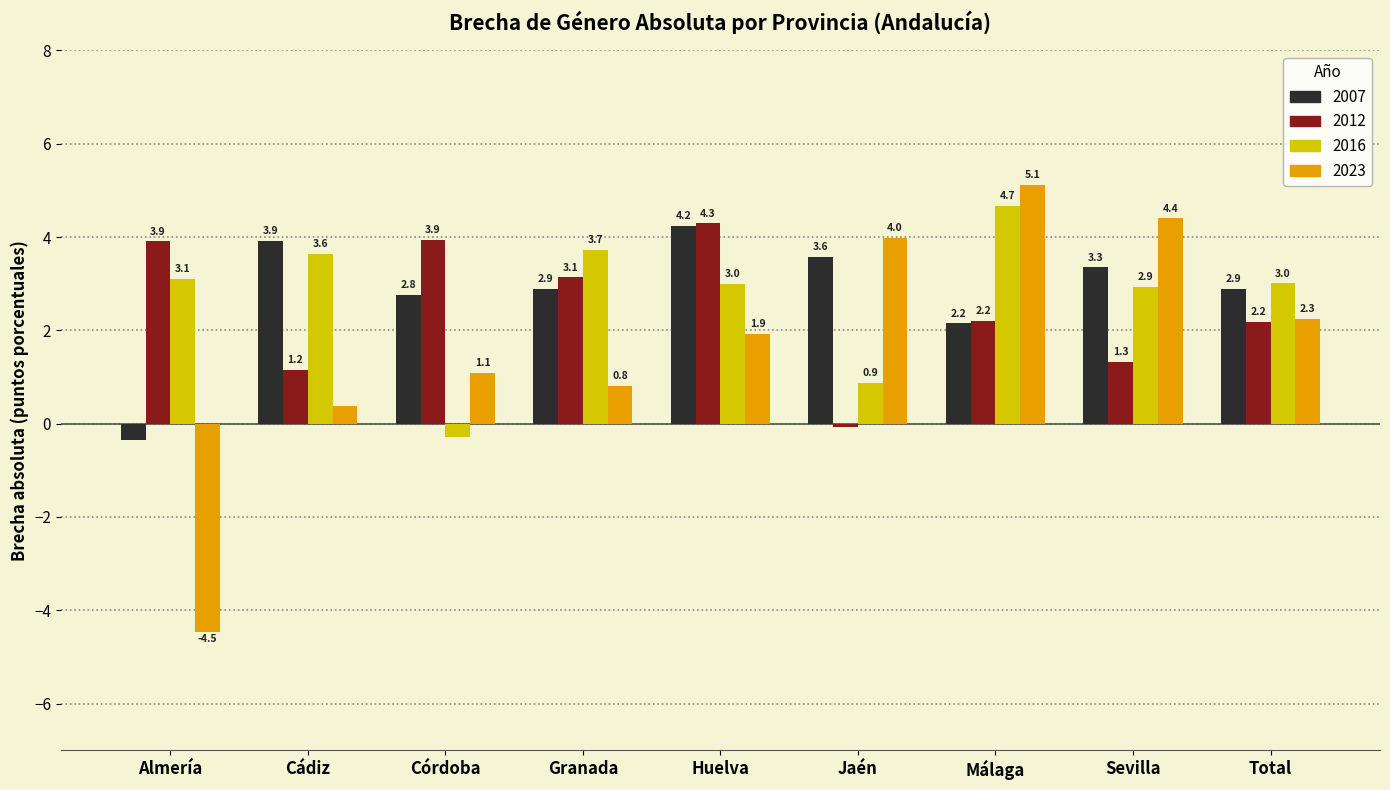

How many values in 2012 are below zero?

1